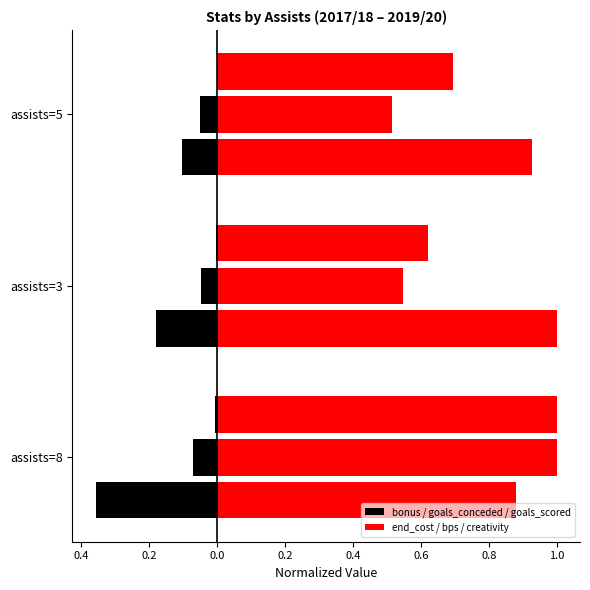

What are all the series names shown in the legend?

bonus, end_cost